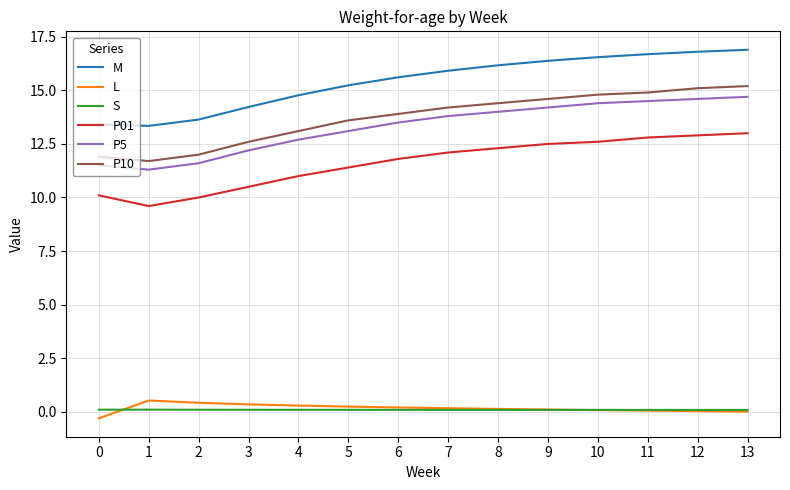

What is the minimum value for P10?

11.7